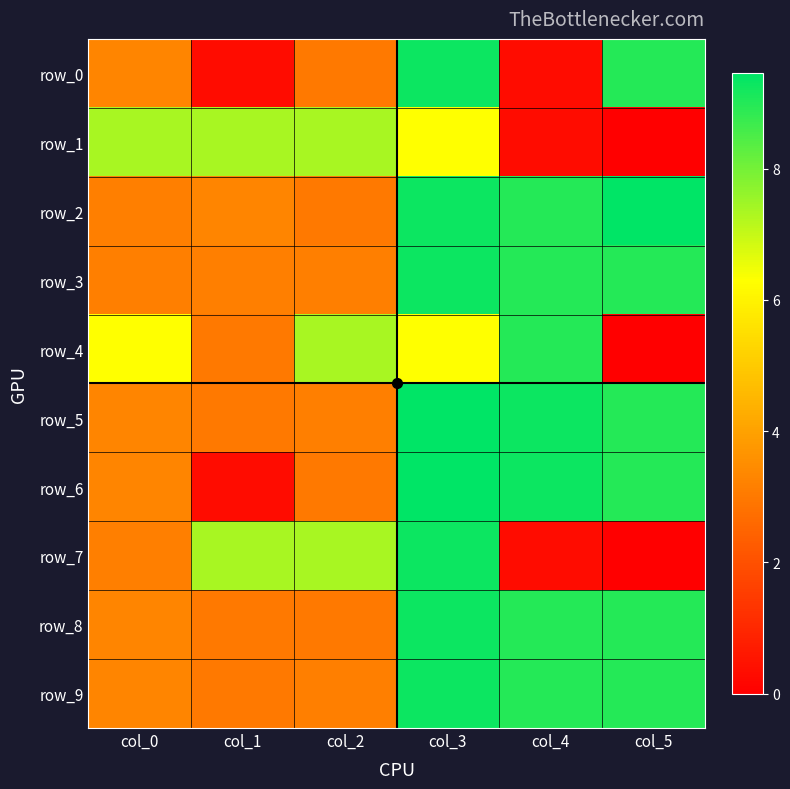

At which label is row_8 closest to 6?

col_0